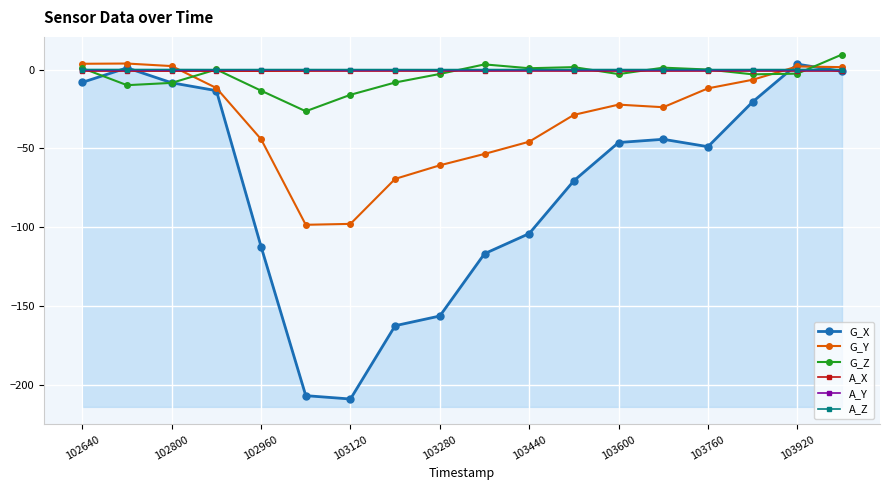

How many interior local valleys does the A_Y series have?

6